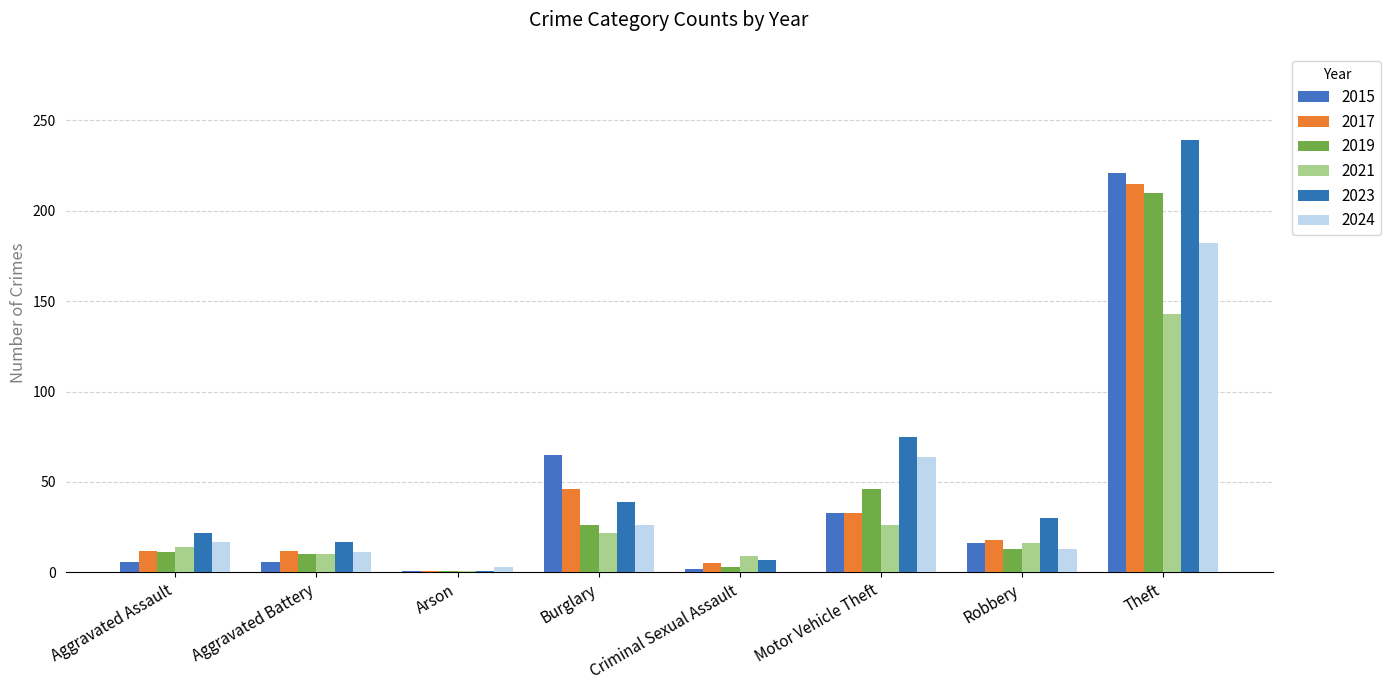

List the labels in order of 2017 value, largest first.

Theft, Burglary, Motor Vehicle Theft, Robbery, Aggravated Assault, Aggravated Battery, Criminal Sexual Assault, Arson